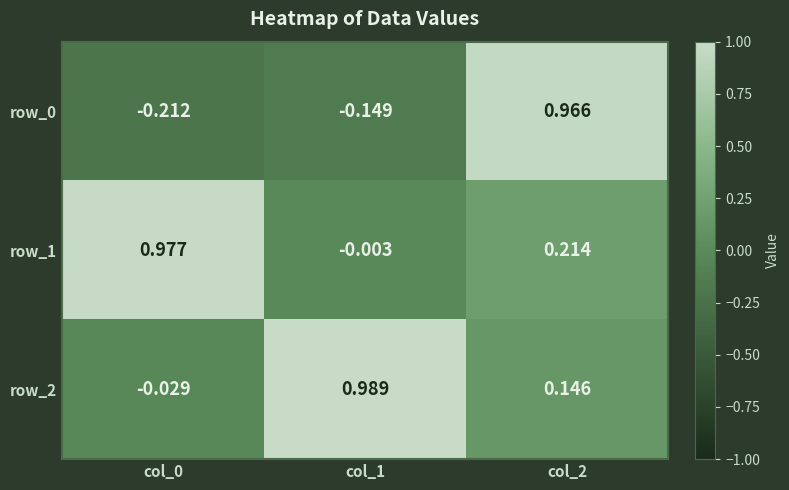

The row_0 series shows 1.4 at col_2. True or false?

False